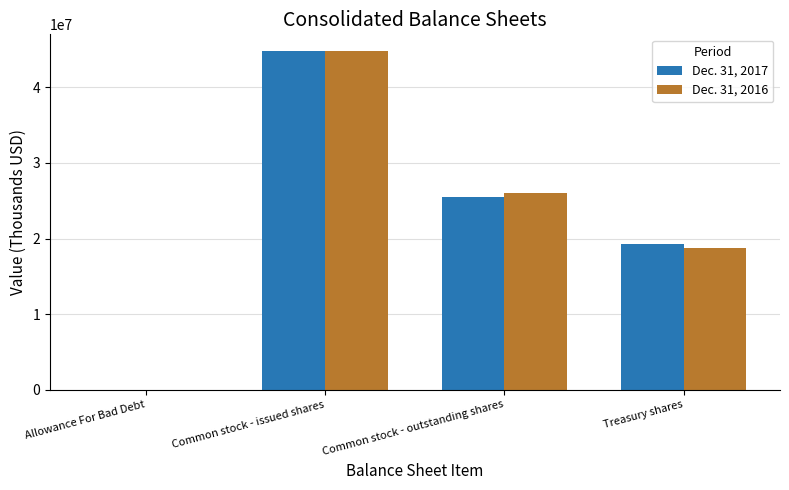

At which label does Dec. 31, 2016 reach its peak?

Common stock - issued shares